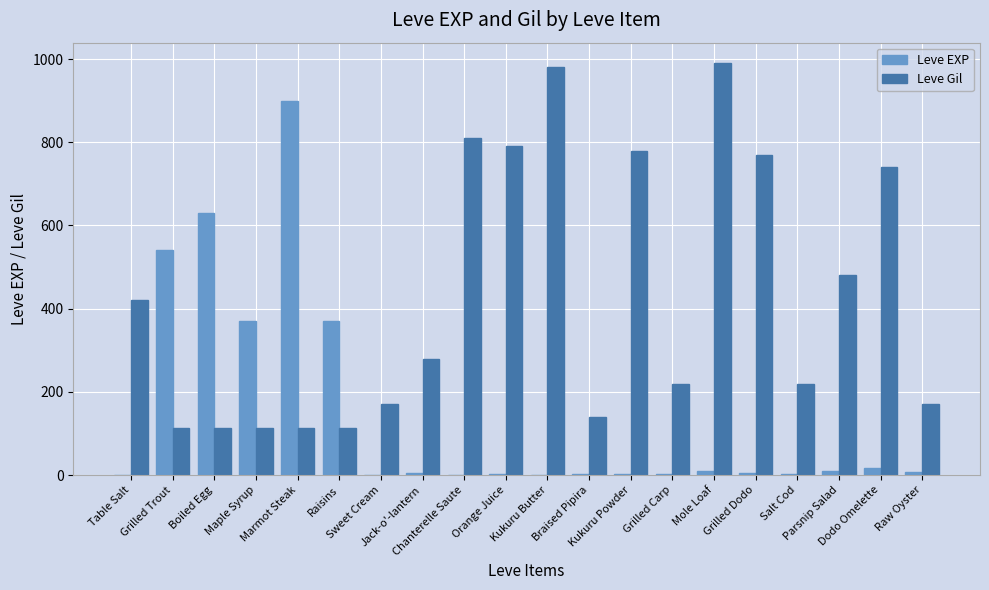

Which series has the largest total across all categories?

Leve Gil